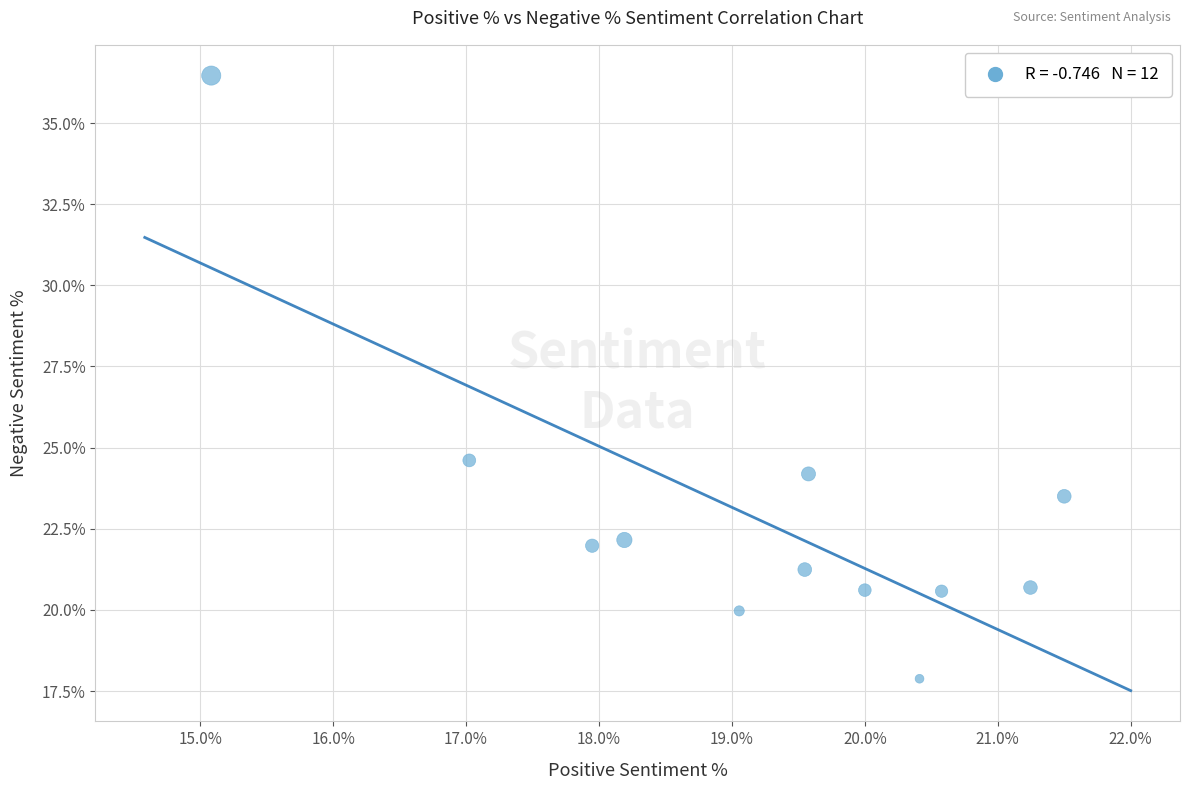

What Y value in the scatter plot is closest to 27?

24.6